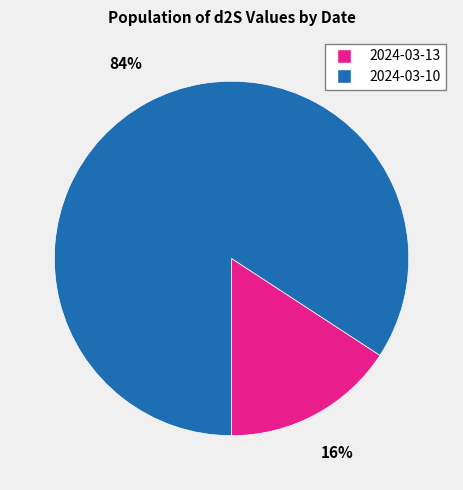

How many segments does this pie chart have?

2